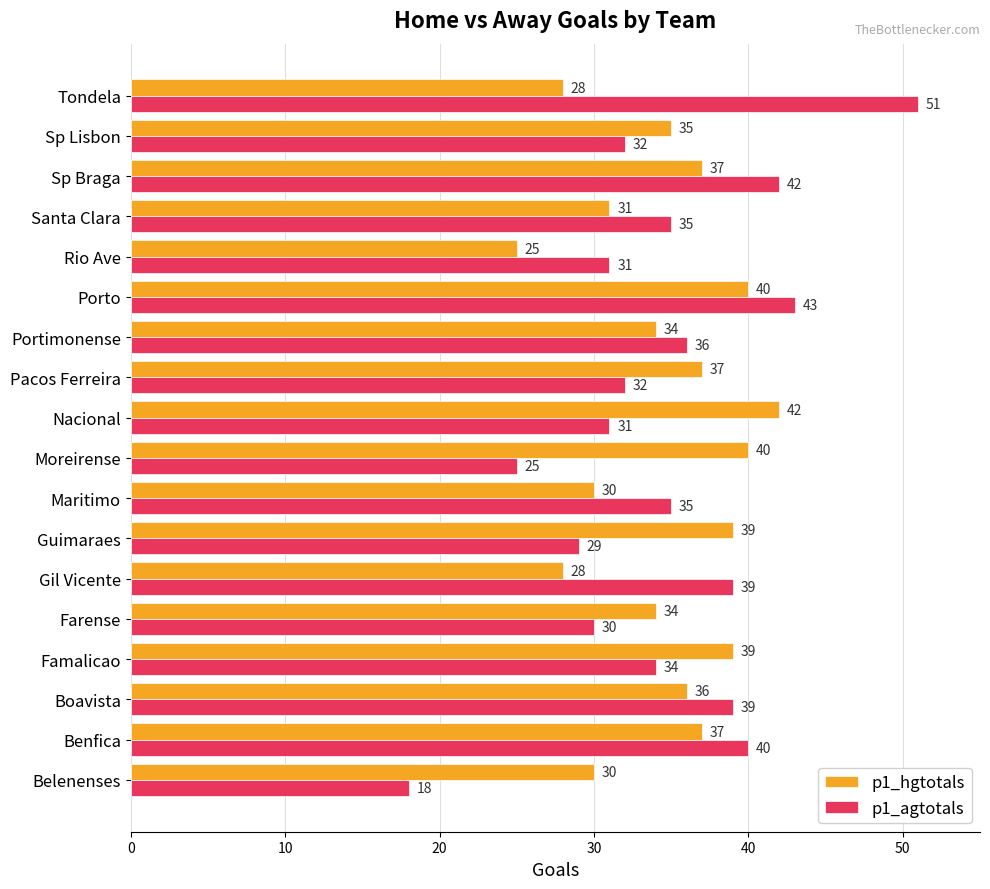

Rank the series by their maximum value, from highest to lowest.

p1_agtotals, p1_hgtotals